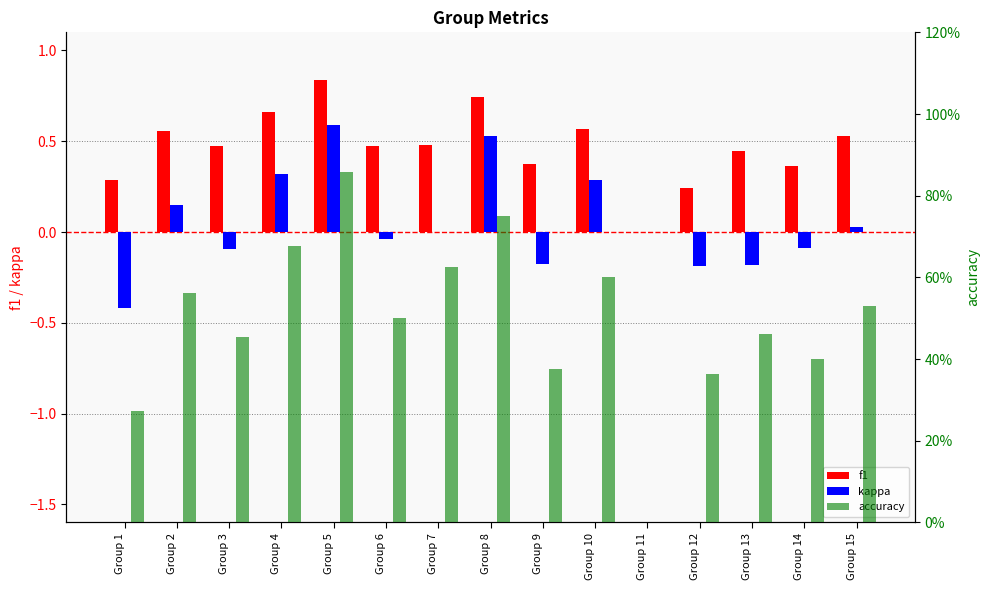

What is the difference between the second highest and second lowest values in the kappa series?

0.7